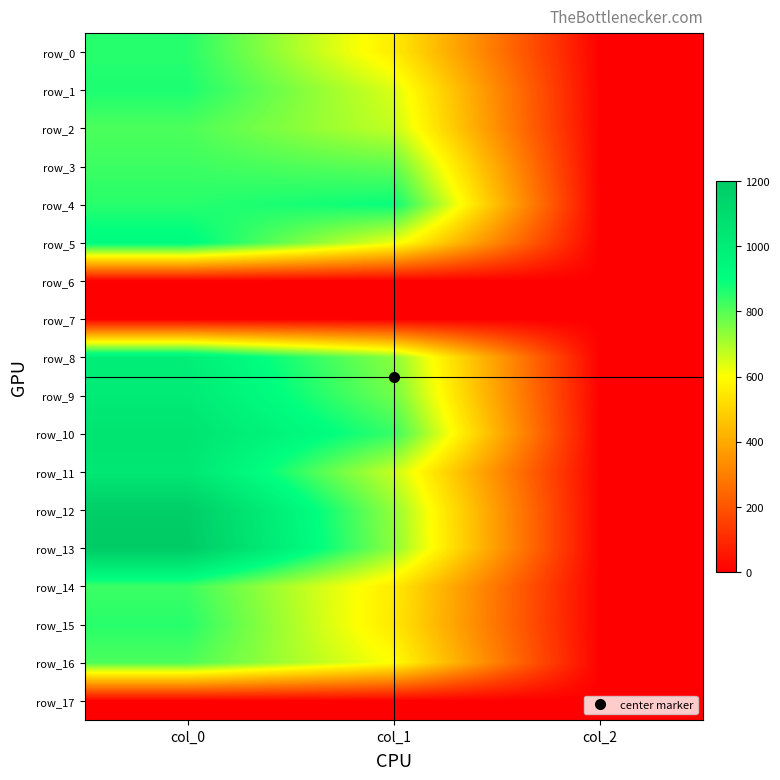

At which label does row_9 reach its peak?

col_0